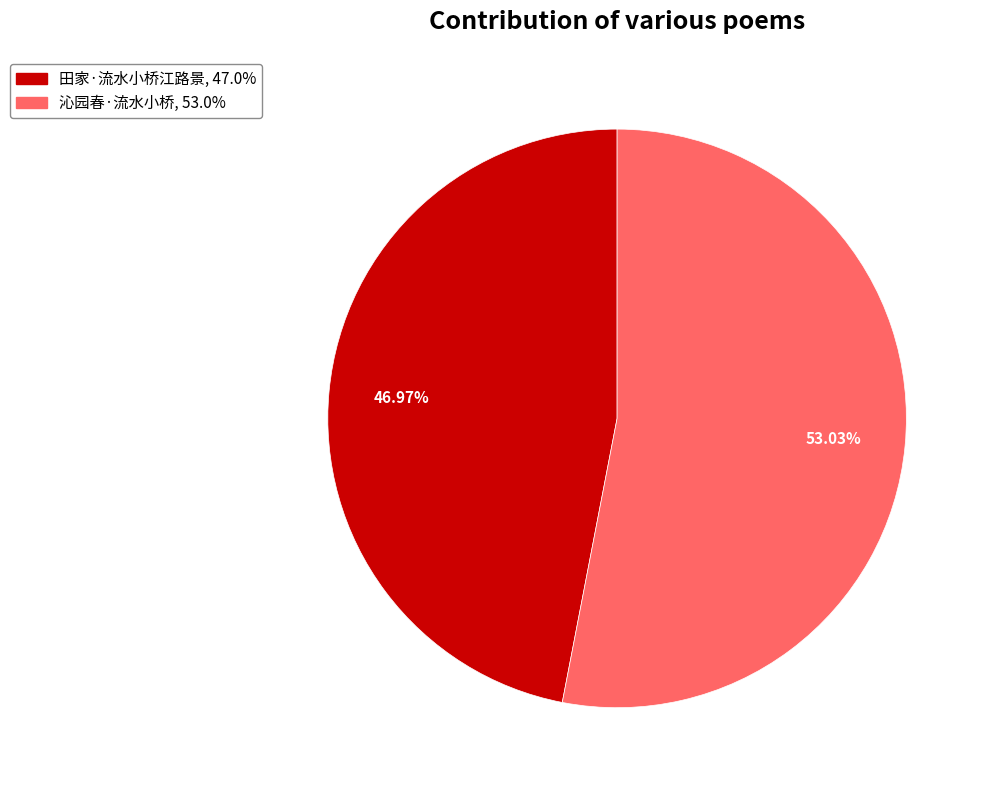

The 沁园春·流水小桥 slice represents 53% of the pie. True or false?

True